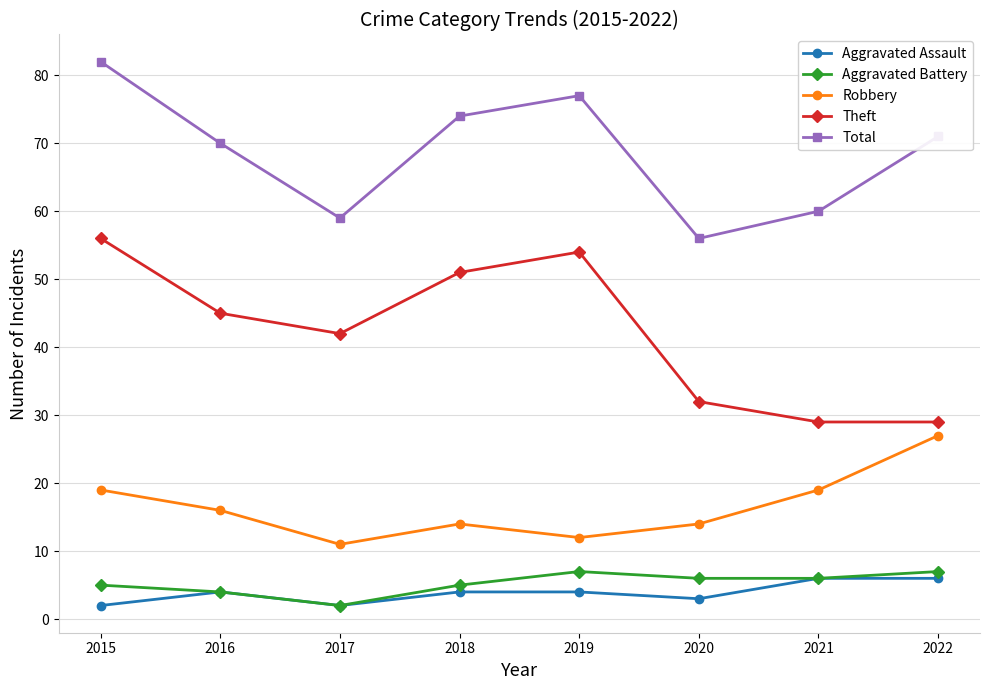

What is the difference between the maximum and minimum values in the Total series?

26